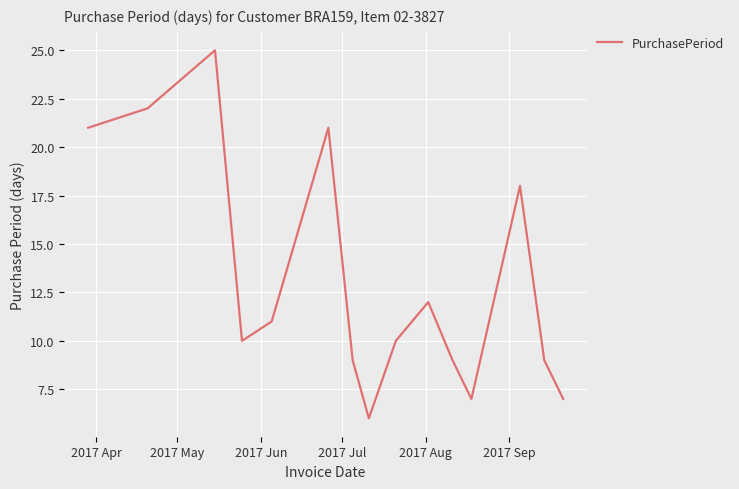

What is the difference between the maximum and minimum values?

19